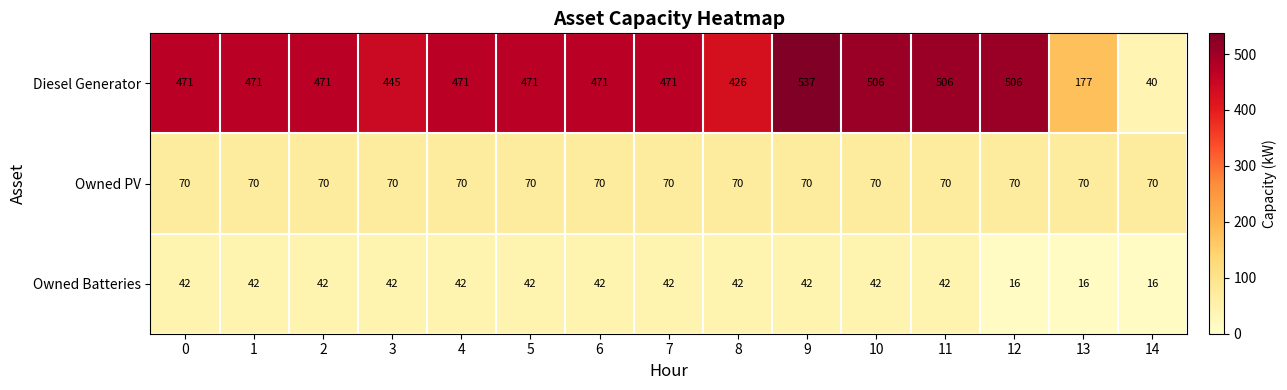

Is it true that Owned Batteries equals 42 at 10?

True